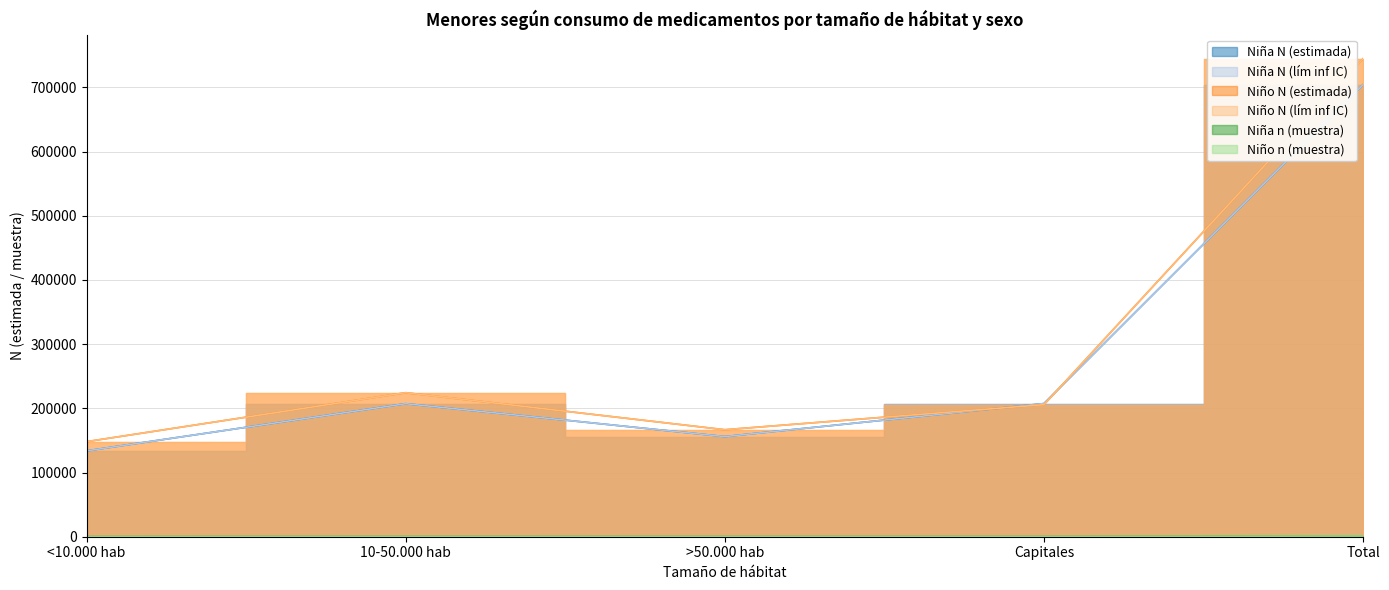

Is it true that Niño N (estimada) equals 224359 at 10-50.000 hab?

True